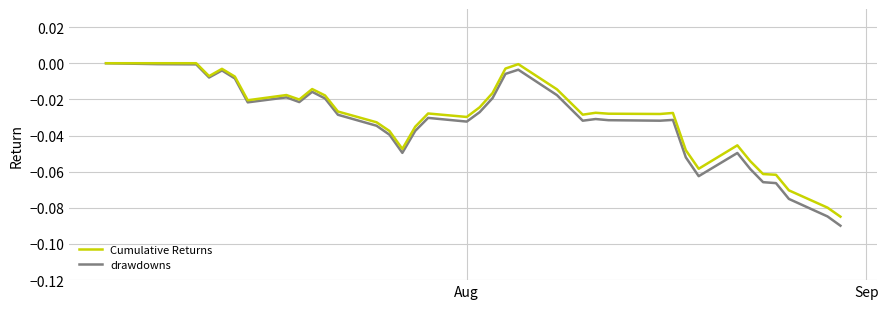

Which series has the widest spread of values?

drawdowns